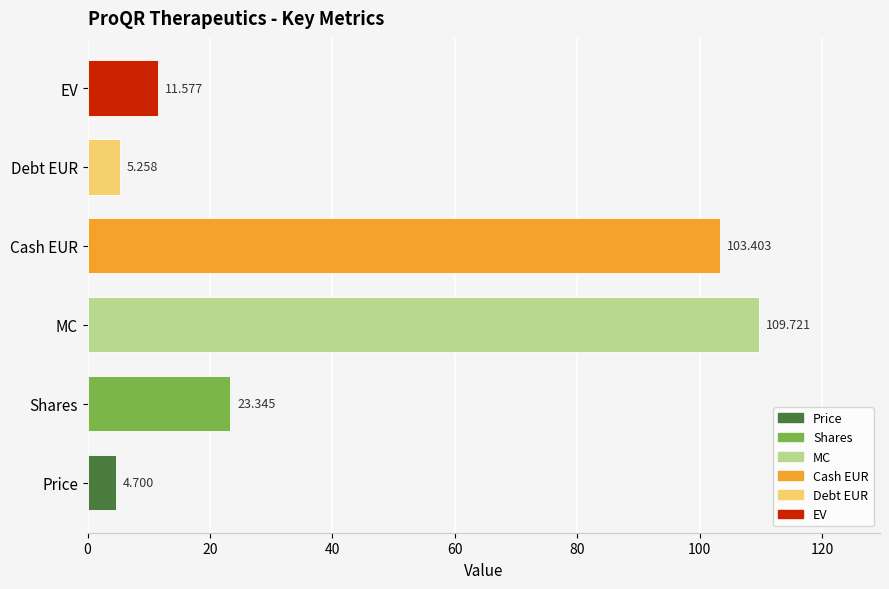

Between Price and Cash EUR, which is larger?

Cash EUR